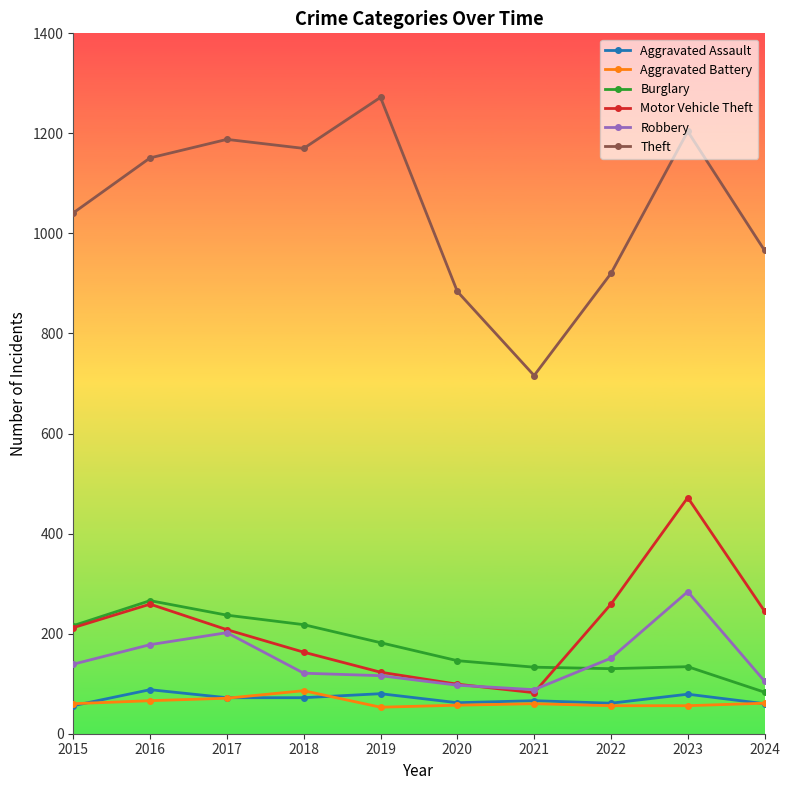

True or false: Burglary and Theft cross at least once.

False